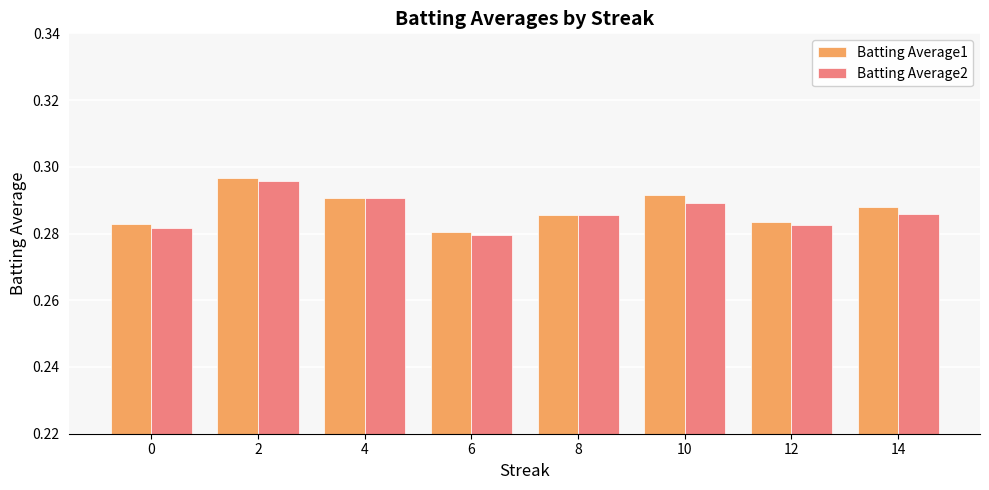

Which category has the highest value in the Batting Average1 series?

2